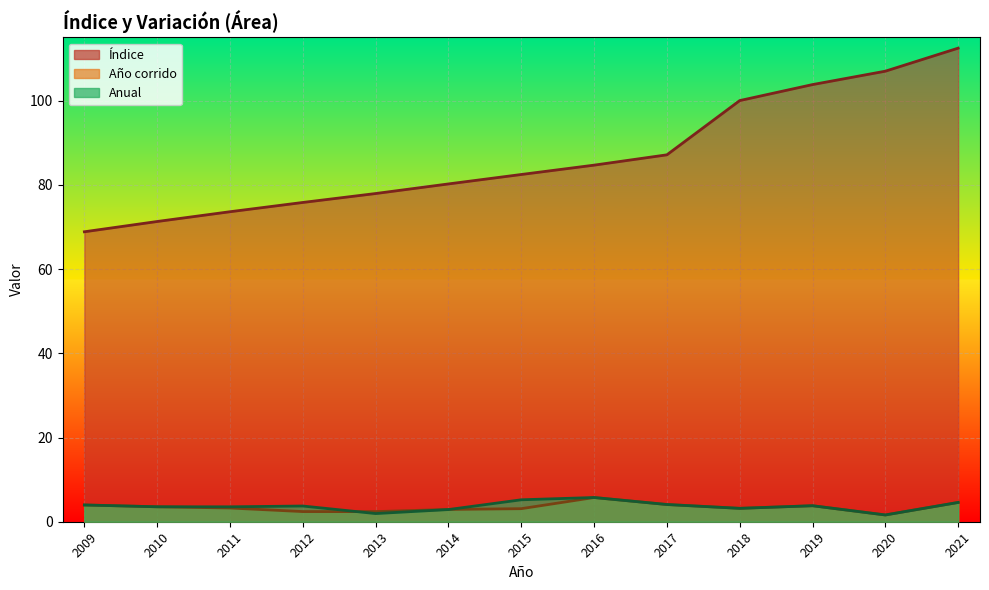

What are all the series names shown in the legend?

Índice, Año corrido, Anual